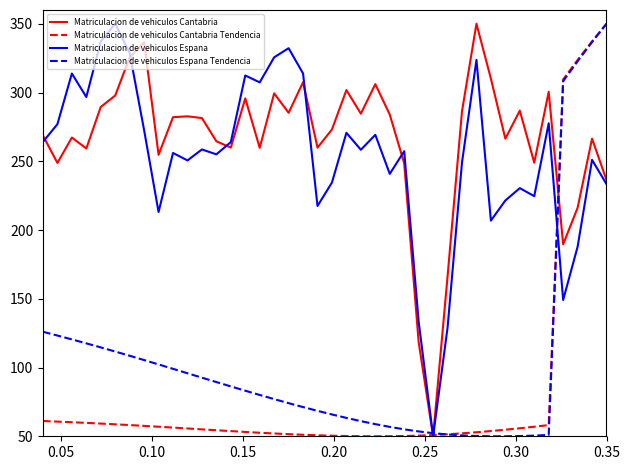

True or false: Matriculacion de vehiculos Espana has more than 1 points higher than both neighbors.

True